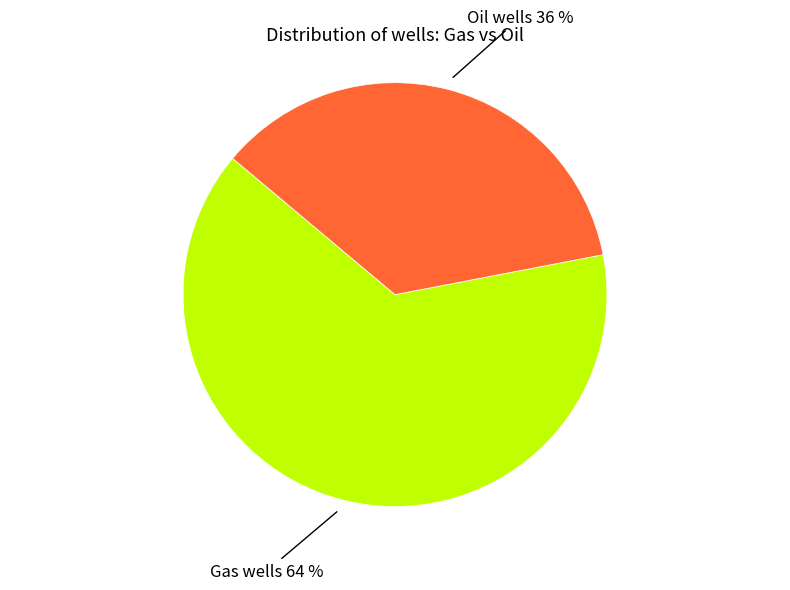

Count the number of slices in the pie.

2